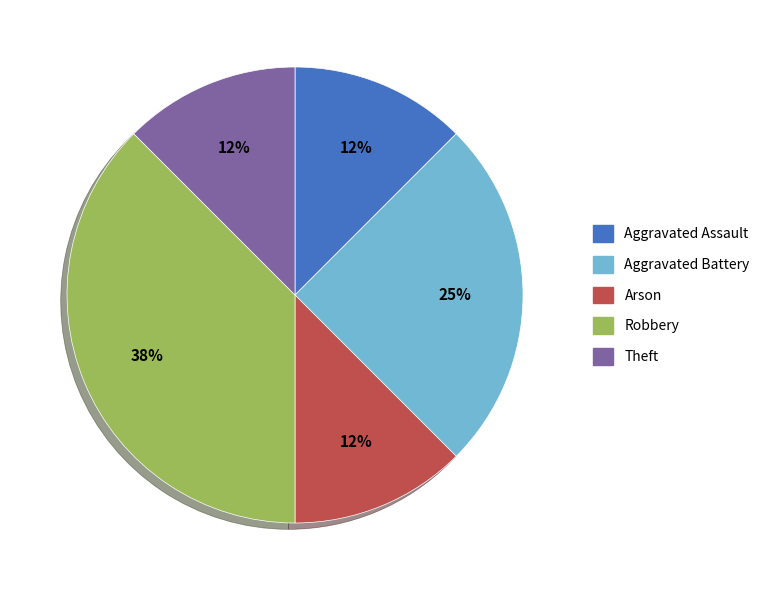

Count the number of slices in the pie.

5